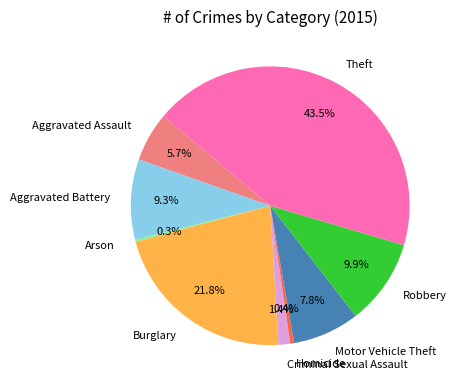

To the nearest percent, what is the combined percentage of Homicide and Burglary?

22%